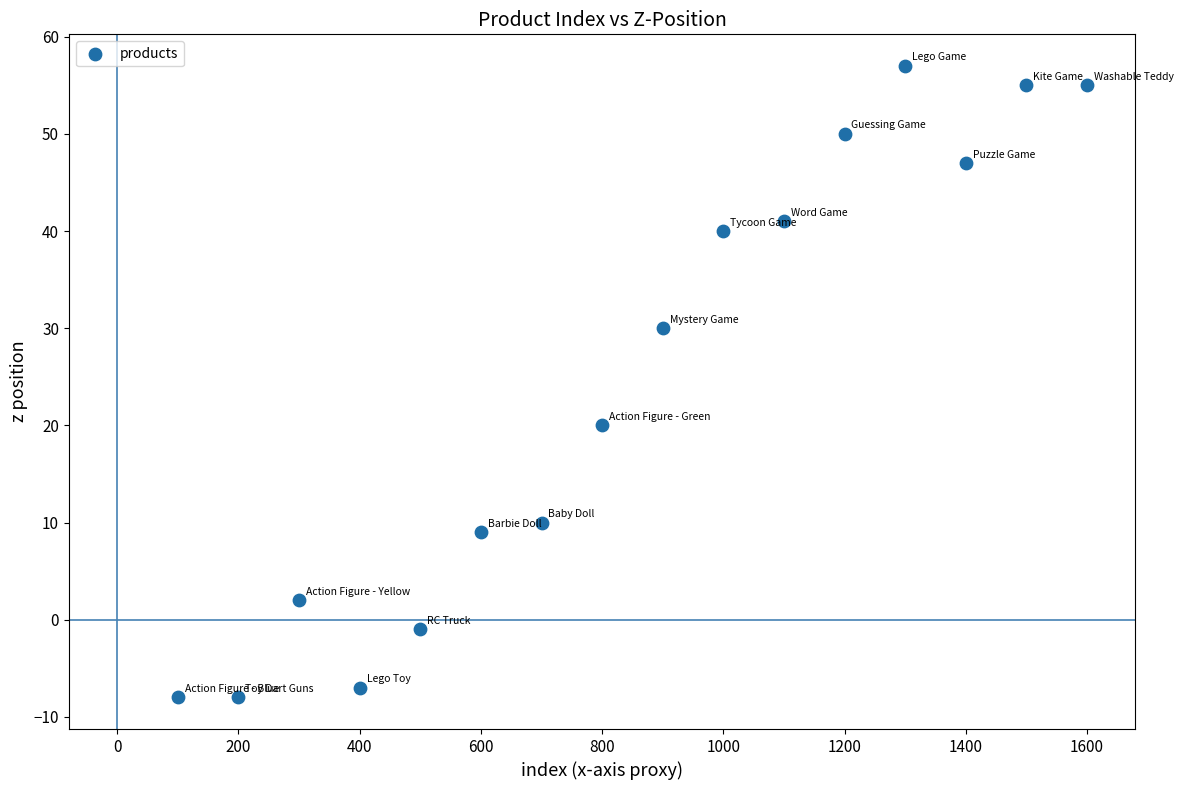

What Y value in the scatter plot is closest to 24?

20